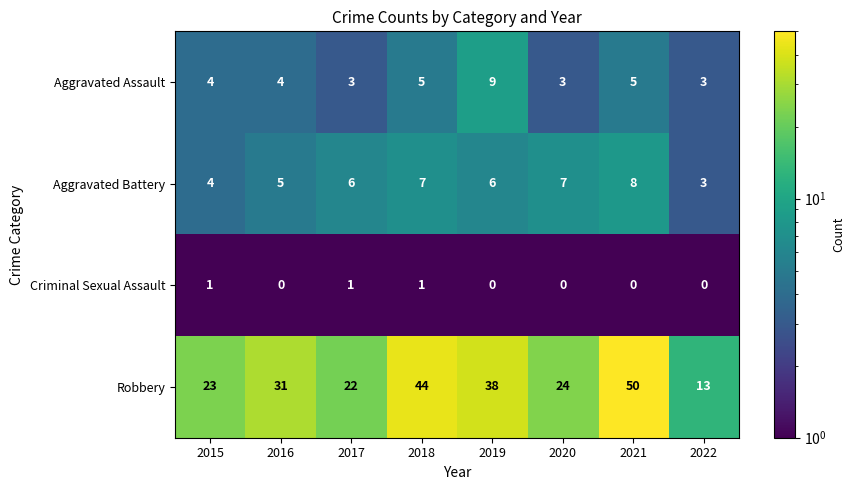

At how many categories does at least one series exceed 26?

4